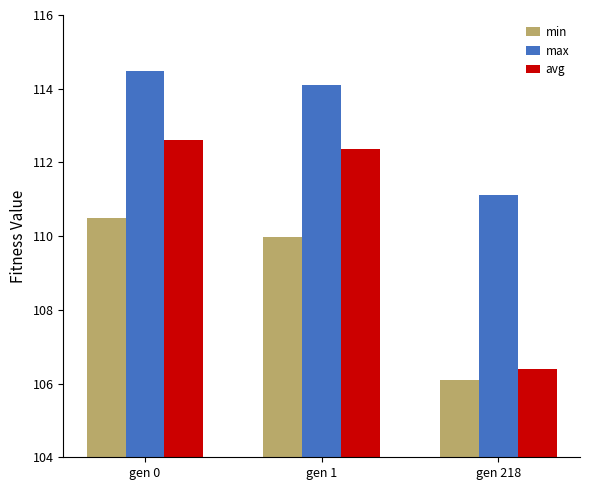

How many bars are there in total?

9